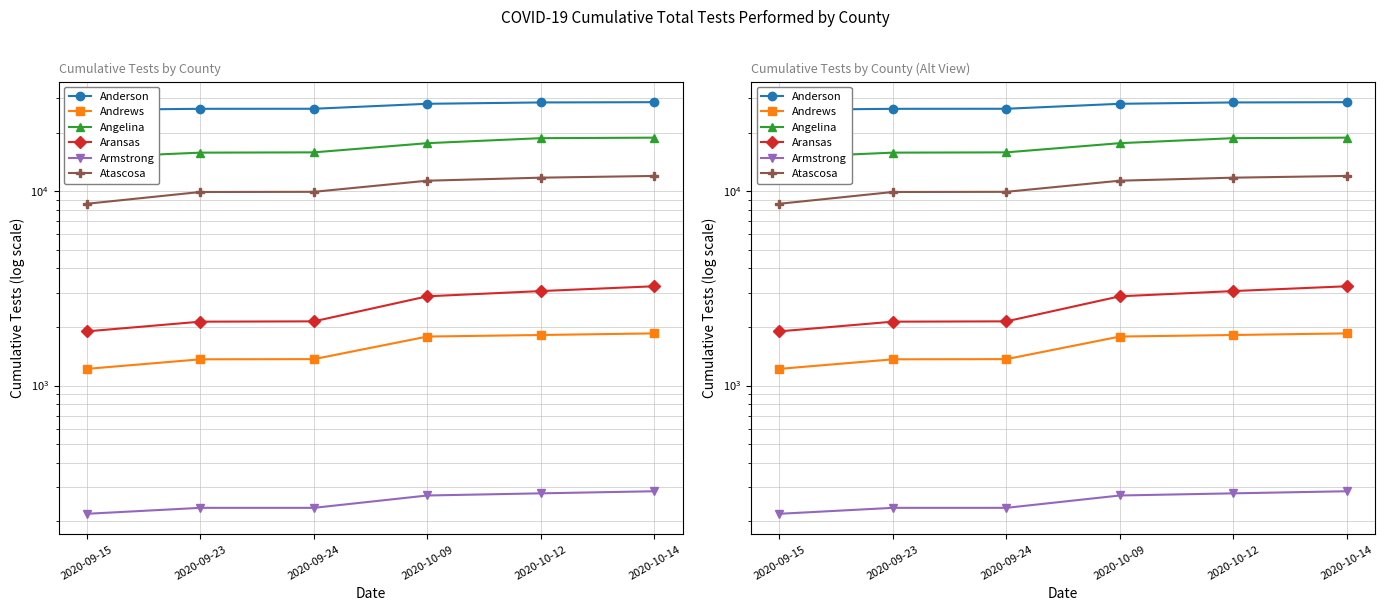

What is the greatest value displayed?

28641